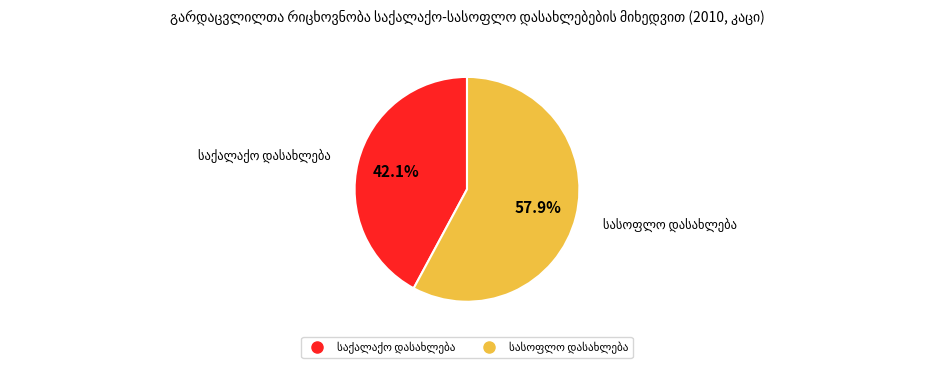

Is there any slice that represents more than half of the pie?

Yes